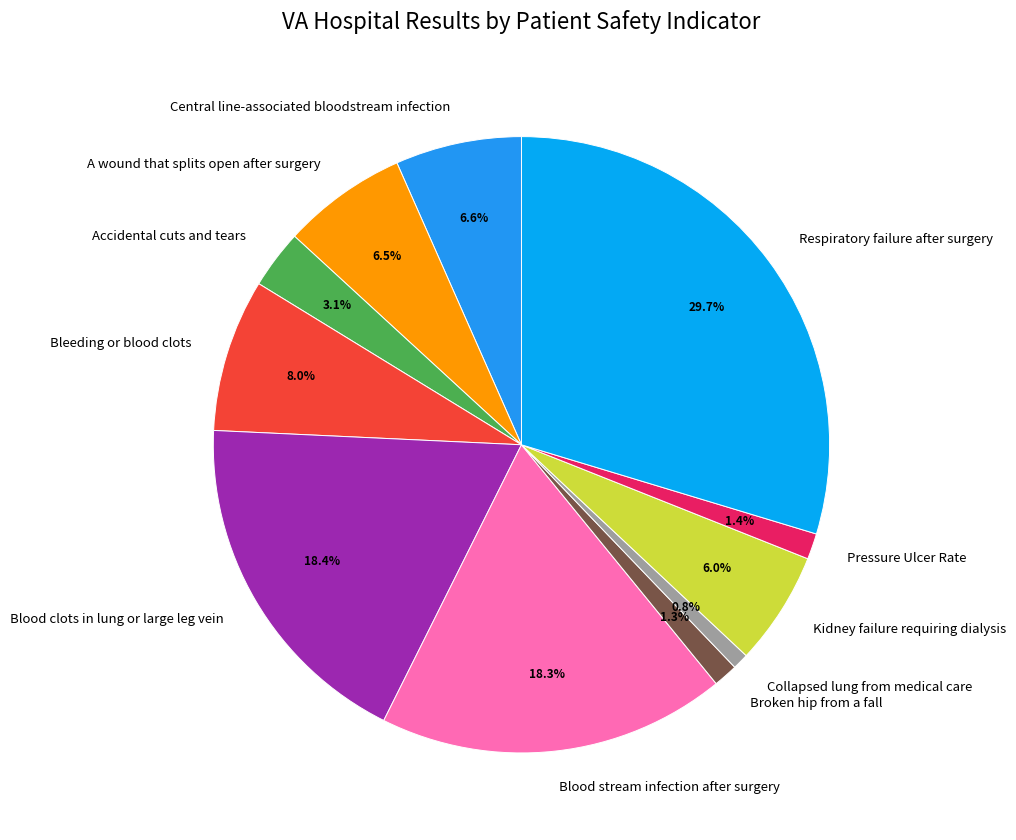

What percentage is NOT represented by Kidney failure requiring dialysis?

94.0%